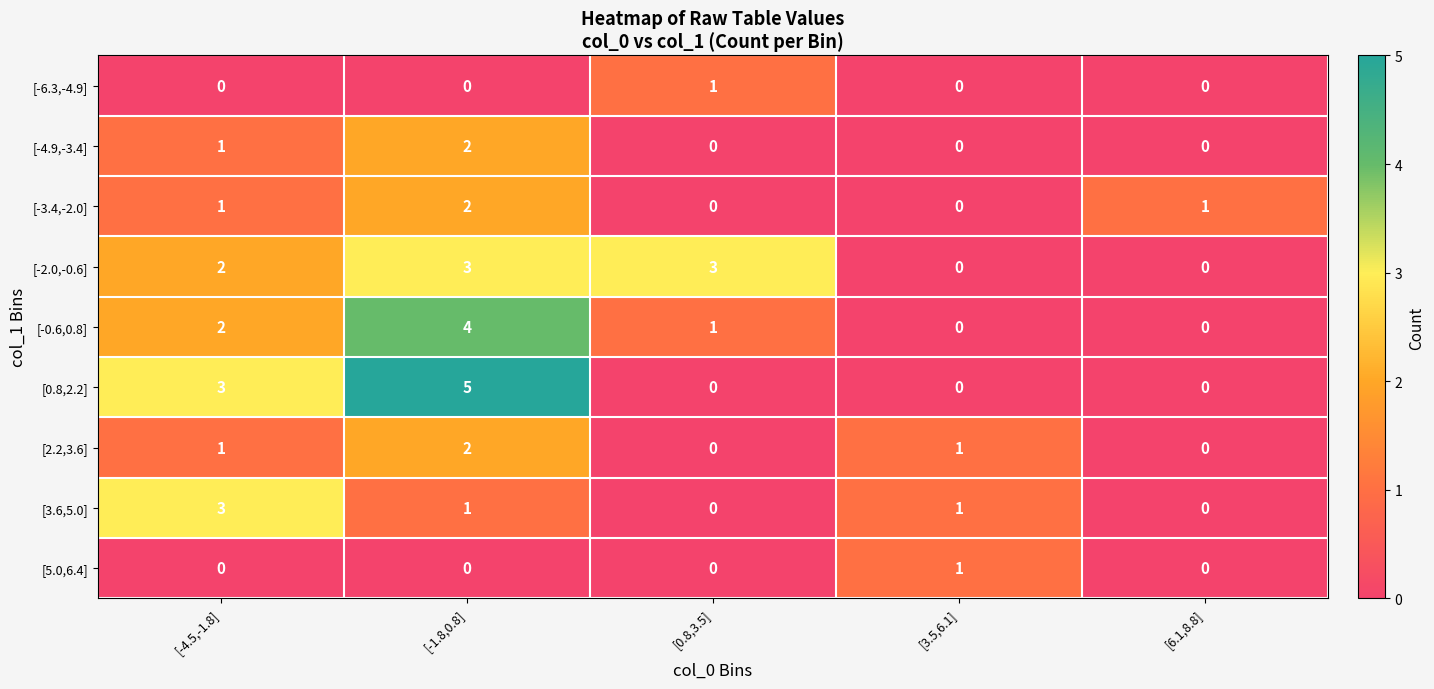

Where does the [-0.6,0.8] series first go above 1?

[-4.5,-1.8]